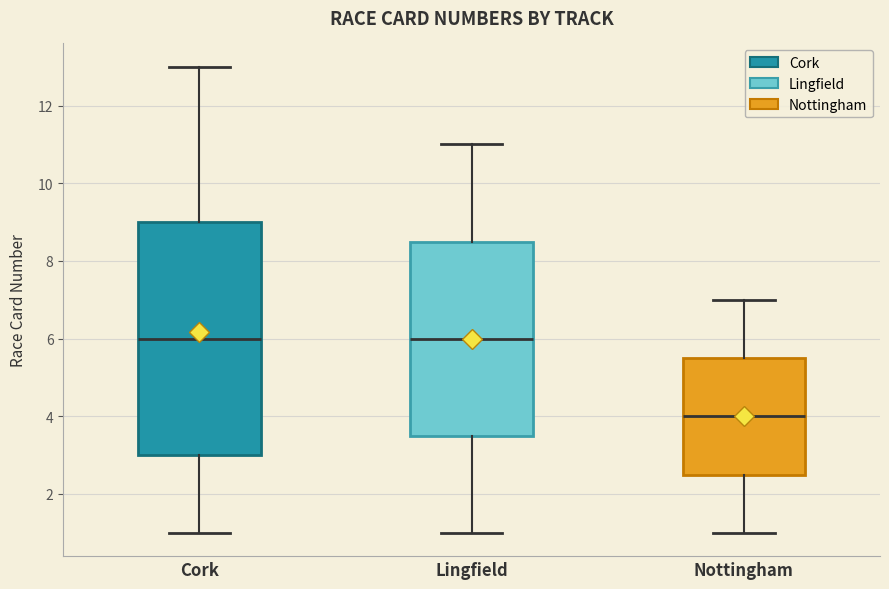

Comparing the boxes themselves (not the whiskers), which one is the tallest?

Cork